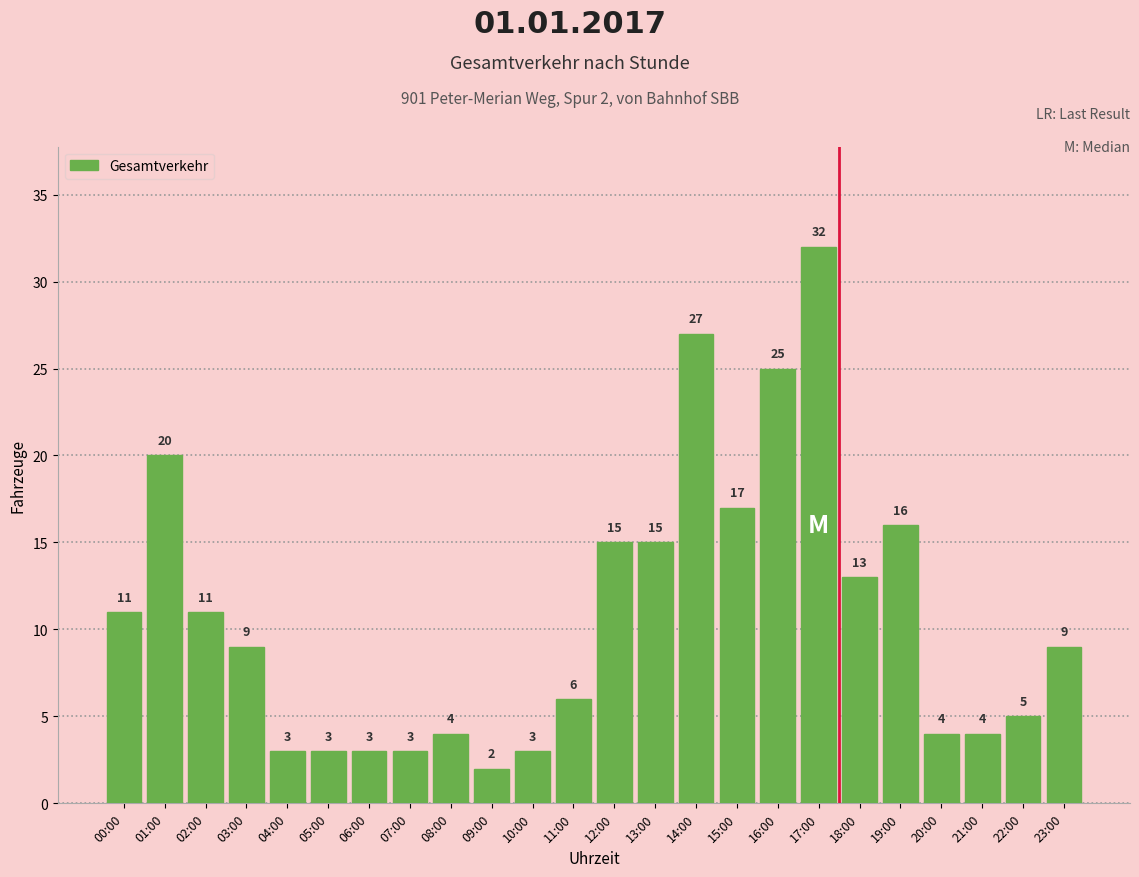

What is the sum of the values at 14:00 and 13:00?

42